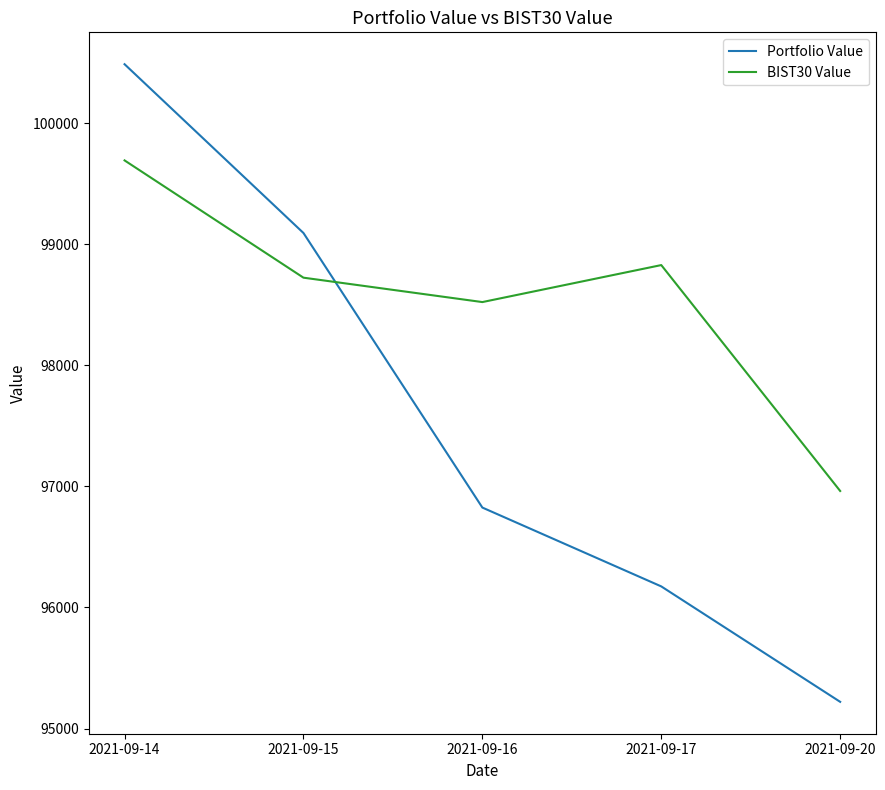

Is the value of Portfolio Value at 2021-09-15 greater than the value of BIST30 Value at 2021-09-15?

Yes